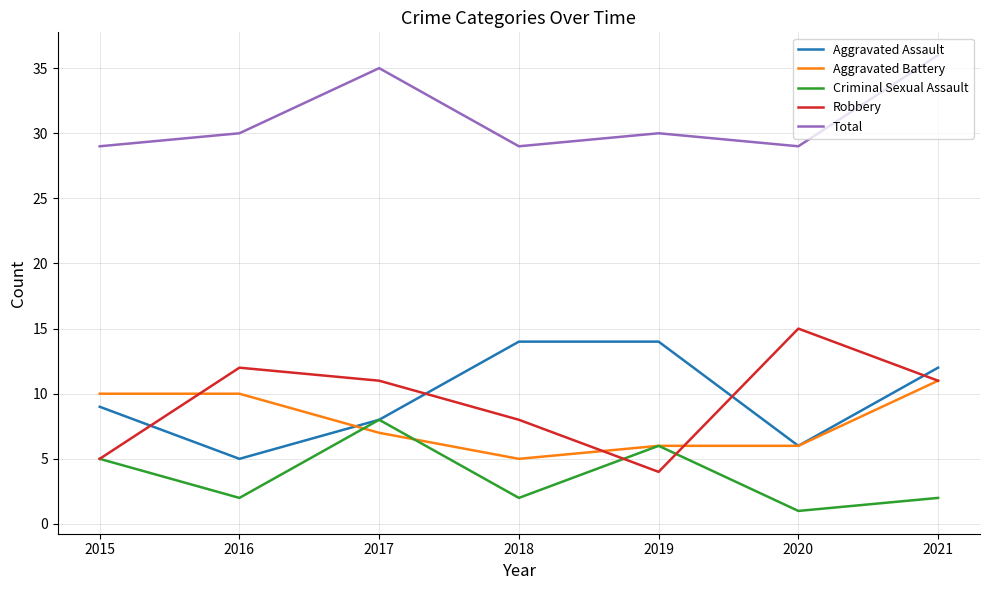

What is the difference between the Total values at 2021 and 2016?

6